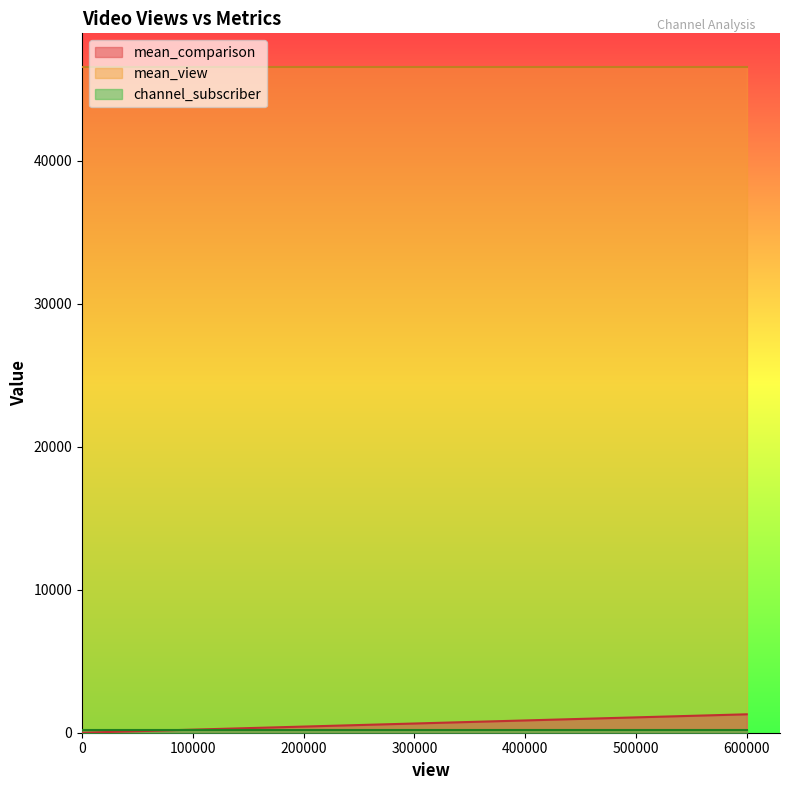

Rank the series at 31 from highest to lowest value.

mean_view, channel_subscriber, mean_comparison